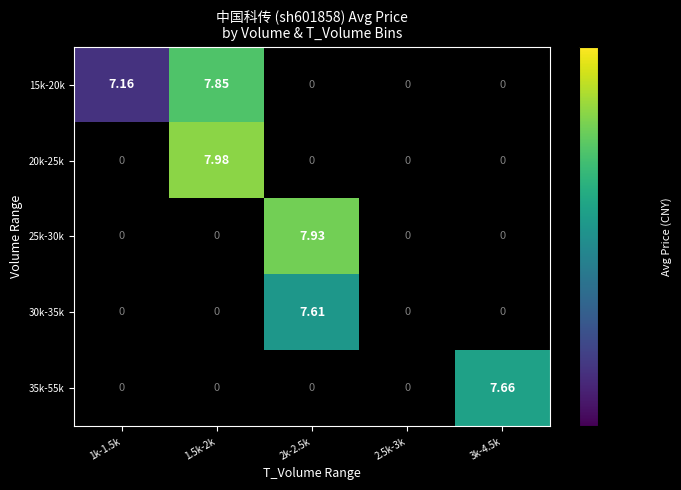

The 15k-20k series shows 4.4 at 1k-1.5k. True or false?

False